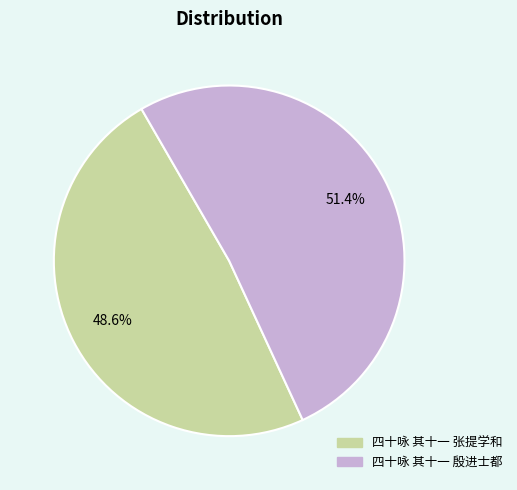

How much of the chart is everything except 四十咏 其十一 殷进士都?

48.6%